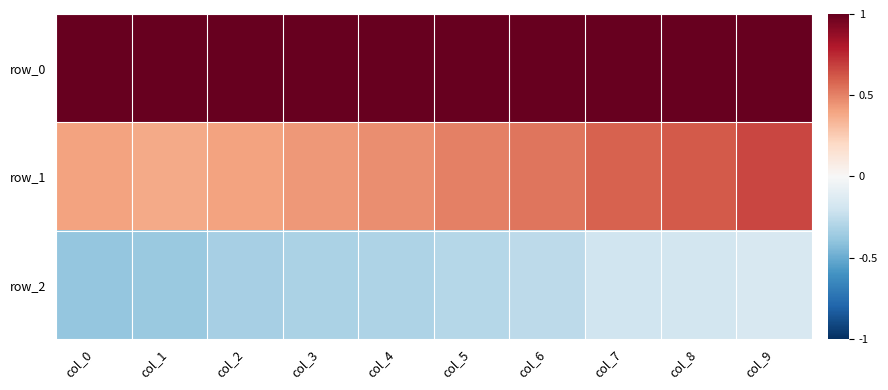

List the series in order of their overall mean, lowest first.

row_2, row_1, row_0